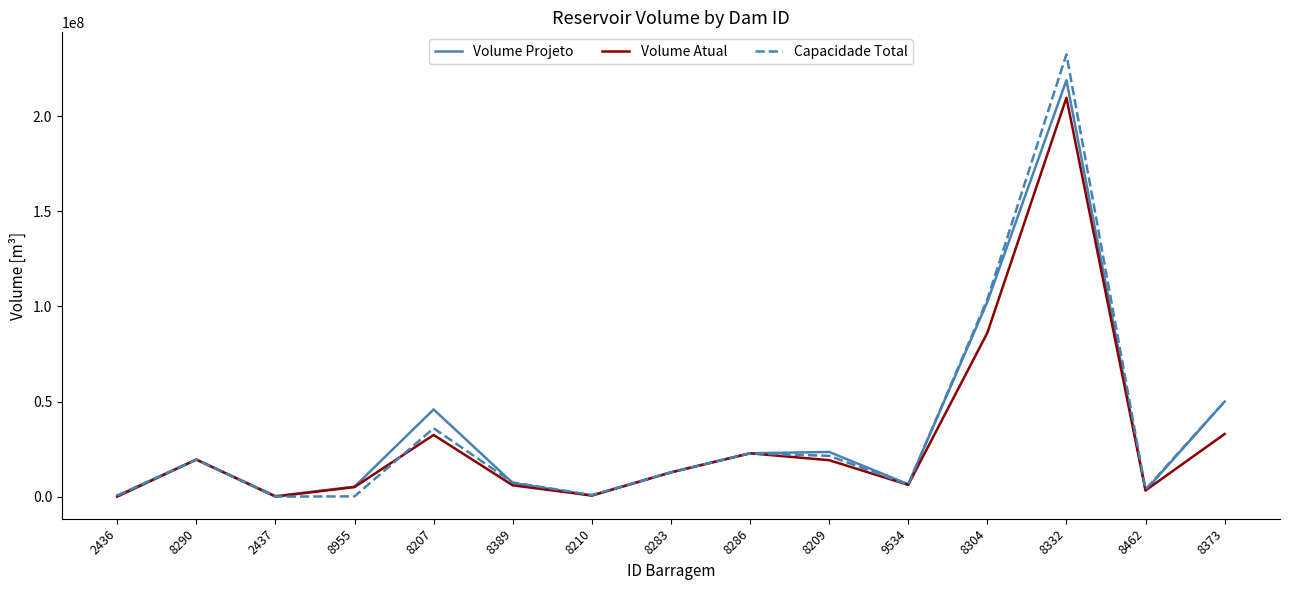

Which series changed the most between 8210 and 8373?

Volume Projeto